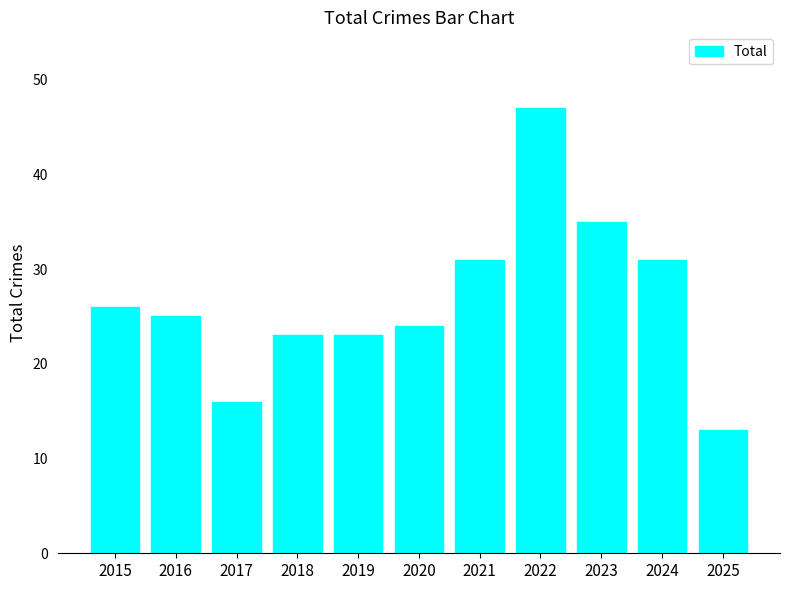

Is it true that the value at 2018 is 23?

True